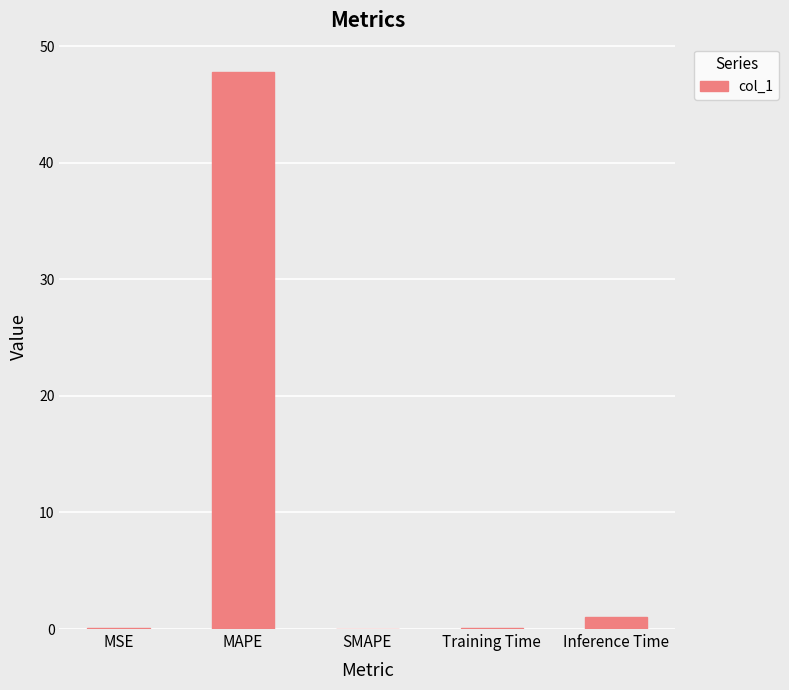

The chart shows a value of 0.0 at SMAPE. True or false?

True